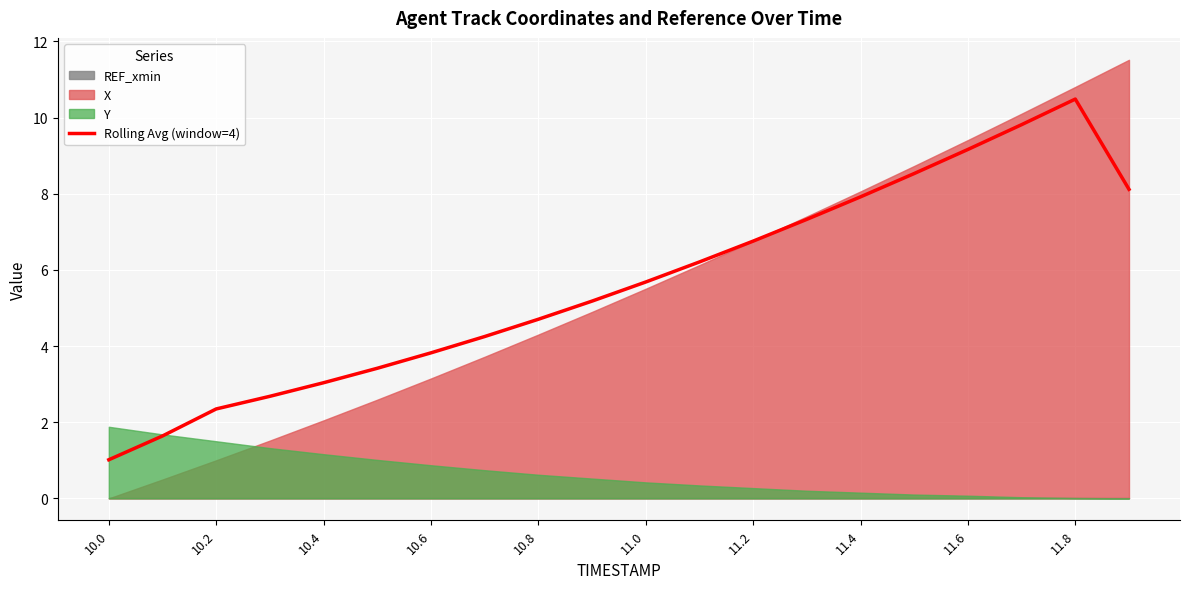

At which label does Rolling Avg (window=4) reach its peak?

11.8